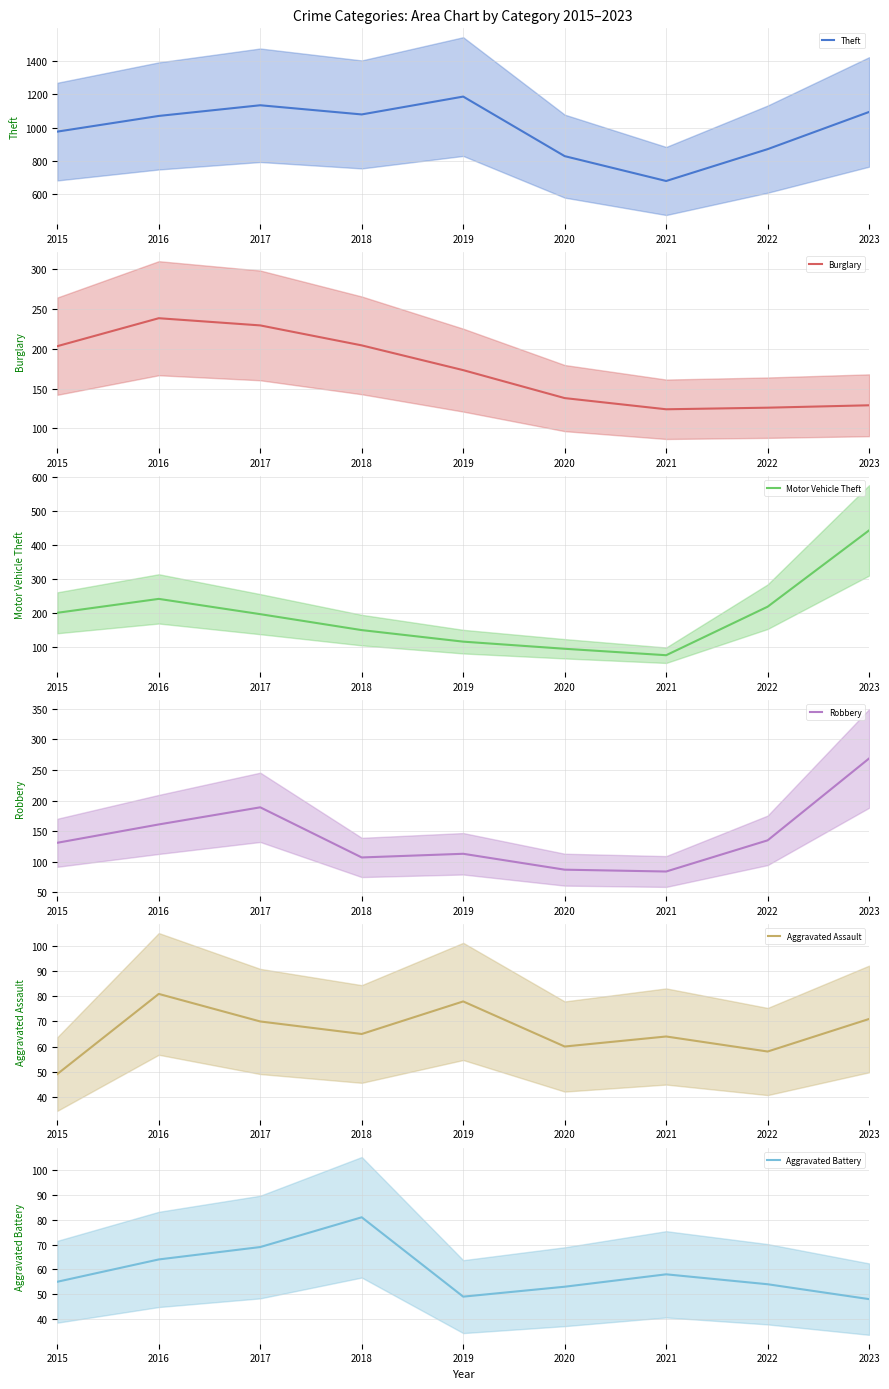

What is the average value of the Burglary series?

174